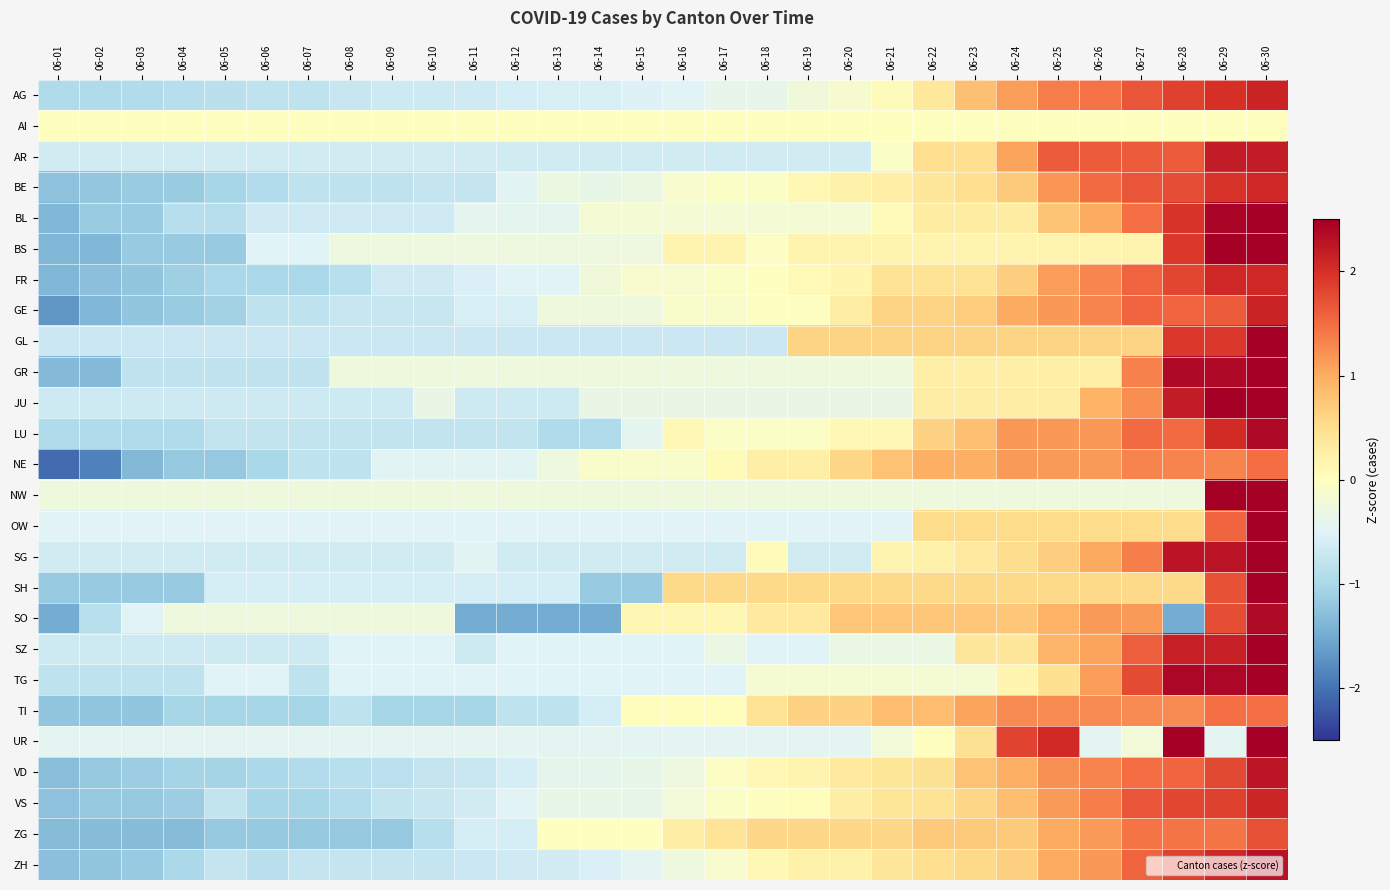

Reading left to right, list all the values displayed in this chart.

AG: 06-01=-0.9	06-02=-0.9	06-03=-0.9	06-04=-0.9	06-05=-0.8	06-06=-0.8	06-07=-0.8	06-08=-0.7	06-09=-0.7	06-10=-0.7	06-11=-0.7	06-12=-0.6	06-13=-0.6	06-14=-0.6	06-15=-0.5	06-16=-0.5	06-17=-0.4	06-18=-0.4	06-19=-0.2	06-20=-0.1	06-21=0.1	06-22=0.4	06-23=0.8	06-24=1.1	06-25=1.4	06-26=1.5	06-27=1.7	06-28=1.9	06-29=2.0	06-30=2.1
AI: 06-01=0.0	06-02=0.0	06-03=0.0	06-04=0.0	06-05=0.0	06-06=0.0	06-07=0.0	06-08=0.0	06-09=0.0	06-10=0.0	06-11=0.0	06-12=0.0	06-13=0.0	06-14=0.0	06-15=0.0	06-16=0.0	06-17=0.0	06-18=0.0	06-19=0.0	06-20=0.0	06-21=0.0	06-22=0.0	06-23=0.0	06-24=0.0	06-25=0.0	06-26=0.0	06-27=0.0	06-28=0.0	06-29=0.0	06-30=0.0
AR: 06-01=-0.6	06-02=-0.6	06-03=-0.6	06-04=-0.6	06-05=-0.6	06-06=-0.6	06-07=-0.6	06-08=-0.6	06-09=-0.6	06-10=-0.6	06-11=-0.6	06-12=-0.6	06-13=-0.6	06-14=-0.6	06-15=-0.6	06-16=-0.6	06-17=-0.6	06-18=-0.6	06-19=-0.6	06-20=-0.6	06-21=-0.1	06-22=0.5	06-23=0.5	06-24=1.1	06-25=1.6	06-26=1.6	06-27=1.6	06-28=1.6	06-29=2.2	06-30=2.2
BE: 06-01=-1.3	06-02=-1.2	06-03=-1.1	06-04=-1.1	06-05=-1.0	06-06=-0.9	06-07=-0.8	06-08=-0.8	06-09=-0.8	06-10=-0.8	06-11=-0.8	06-12=-0.5	06-13=-0.3	06-14=-0.4	06-15=-0.3	06-16=-0.1	06-17=-0.1	06-18=-0.1	06-19=0.1	06-20=0.2	06-21=0.3	06-22=0.4	06-23=0.5	06-24=0.7	06-25=1.2	06-26=1.5	06-27=1.7	06-28=1.7	06-29=2.0	06-30=2.1
BL: 06-01=-1.4	06-02=-1.1	06-03=-1.1	06-04=-0.9	06-05=-0.9	06-06=-0.7	06-07=-0.7	06-08=-0.7	06-09=-0.7	06-10=-0.7	06-11=-0.4	06-12=-0.4	06-13=-0.4	06-14=-0.2	06-15=-0.2	06-16=-0.2	06-17=-0.2	06-18=-0.2	06-19=-0.2	06-20=-0.2	06-21=0.1	06-22=0.3	06-23=0.3	06-24=0.3	06-25=0.8	06-26=1.0	06-27=1.5	06-28=2.0	06-29=2.4	06-30=2.7
BS: 06-01=-1.4	06-02=-1.4	06-03=-1.2	06-04=-1.2	06-05=-1.2	06-06=-0.5	06-07=-0.5	06-08=-0.3	06-09=-0.3	06-10=-0.3	06-11=-0.3	06-12=-0.3	06-13=-0.3	06-14=-0.3	06-15=-0.3	06-16=0.2	06-17=0.2	06-18=-0.1	06-19=0.2	06-20=0.2	06-21=0.2	06-22=0.2	06-23=0.2	06-24=0.2	06-25=0.2	06-26=0.2	06-27=0.2	06-28=1.9	06-29=2.6	06-30=3.2
FR: 06-01=-1.4	06-02=-1.3	06-03=-1.2	06-04=-1.1	06-05=-1.0	06-06=-1.0	06-07=-1.0	06-08=-0.9	06-09=-0.6	06-10=-0.6	06-11=-0.5	06-12=-0.5	06-13=-0.5	06-14=-0.2	06-15=-0.1	06-16=-0.1	06-17=-0.1	06-18=-0.0	06-19=0.1	06-20=0.2	06-21=0.4	06-22=0.4	06-23=0.4	06-24=0.7	06-25=1.1	06-26=1.3	06-27=1.6	06-28=1.8	06-29=2.1	06-30=2.1
GE: 06-01=-1.7	06-02=-1.4	06-03=-1.2	06-04=-1.1	06-05=-1.1	06-06=-0.8	06-07=-0.8	06-08=-0.7	06-09=-0.7	06-10=-0.7	06-11=-0.6	06-12=-0.6	06-13=-0.3	06-14=-0.3	06-15=-0.3	06-16=-0.1	06-17=-0.1	06-18=-0.0	06-19=-0.0	06-20=0.3	06-21=0.6	06-22=0.6	06-23=0.7	06-24=1.0	06-25=1.2	06-26=1.3	06-27=1.6	06-28=1.6	06-29=1.6	06-30=2.1
GL: 06-01=-0.7	06-02=-0.7	06-03=-0.7	06-04=-0.7	06-05=-0.7	06-06=-0.7	06-07=-0.7	06-08=-0.7	06-09=-0.7	06-10=-0.7	06-11=-0.7	06-12=-0.7	06-13=-0.7	06-14=-0.7	06-15=-0.7	06-16=-0.7	06-17=-0.7	06-18=-0.7	06-19=0.6	06-20=0.6	06-21=0.6	06-22=0.6	06-23=0.6	06-24=0.6	06-25=0.6	06-26=0.6	06-27=0.6	06-28=1.9	06-29=1.9	06-30=3.2
GR: 06-01=-1.3	06-02=-1.3	06-03=-0.8	06-04=-0.8	06-05=-0.8	06-06=-0.8	06-07=-0.8	06-08=-0.3	06-09=-0.3	06-10=-0.3	06-11=-0.3	06-12=-0.3	06-13=-0.3	06-14=-0.3	06-15=-0.3	06-16=-0.3	06-17=-0.3	06-18=-0.3	06-19=-0.3	06-20=-0.3	06-21=-0.3	06-22=0.3	06-23=0.3	06-24=0.3	06-25=0.3	06-26=0.3	06-27=1.3	06-28=2.4	06-29=2.4	06-30=2.9
JU: 06-01=-0.7	06-02=-0.7	06-03=-0.7	06-04=-0.7	06-05=-0.7	06-06=-0.7	06-07=-0.7	06-08=-0.7	06-09=-0.7	06-10=-0.3	06-11=-0.7	06-12=-0.7	06-13=-0.7	06-14=-0.3	06-15=-0.3	06-16=-0.3	06-17=-0.3	06-18=-0.3	06-19=-0.3	06-20=-0.3	06-21=-0.3	06-22=0.3	06-23=0.3	06-24=0.3	06-25=0.3	06-26=0.9	06-27=1.2	06-28=2.2	06-29=2.8	06-30=2.8
LU: 06-01=-1.0	06-02=-1.0	06-03=-1.0	06-04=-1.0	06-05=-0.8	06-06=-0.8	06-07=-0.8	06-08=-0.8	06-09=-0.8	06-10=-0.8	06-11=-0.8	06-12=-0.8	06-13=-1.0	06-14=-1.0	06-15=-0.4	06-16=0.1	06-17=-0.1	06-18=-0.1	06-19=-0.1	06-20=0.1	06-21=0.1	06-22=0.6	06-23=0.8	06-24=1.2	06-25=1.2	06-26=1.2	06-27=1.5	06-28=1.5	06-29=2.0	06-30=2.4
NE: 06-01=-2.1	06-02=-1.9	06-03=-1.4	06-04=-1.2	06-05=-1.2	06-06=-1.0	06-07=-0.8	06-08=-0.8	06-09=-0.5	06-10=-0.5	06-11=-0.5	06-12=-0.5	06-13=-0.3	06-14=-0.1	06-15=-0.1	06-16=-0.1	06-17=0.1	06-18=0.2	06-19=0.2	06-20=0.6	06-21=0.8	06-22=1.0	06-23=1.0	06-24=1.1	06-25=1.1	06-26=1.1	06-27=1.3	06-28=1.3	06-29=1.3	06-30=1.5
NW: 06-01=-0.3	06-02=-0.3	06-03=-0.3	06-04=-0.3	06-05=-0.3	06-06=-0.3	06-07=-0.3	06-08=-0.3	06-09=-0.3	06-10=-0.3	06-11=-0.3	06-12=-0.3	06-13=-0.3	06-14=-0.3	06-15=-0.3	06-16=-0.3	06-17=-0.3	06-18=-0.3	06-19=-0.3	06-20=-0.3	06-21=-0.3	06-22=-0.3	06-23=-0.3	06-24=-0.3	06-25=-0.3	06-26=-0.3	06-27=-0.3	06-28=-0.3	06-29=3.7	06-30=3.7
OW: 06-01=-0.5	06-02=-0.5	06-03=-0.5	06-04=-0.5	06-05=-0.5	06-06=-0.5	06-07=-0.5	06-08=-0.5	06-09=-0.5	06-10=-0.5	06-11=-0.5	06-12=-0.5	06-13=-0.5	06-14=-0.5	06-15=-0.5	06-16=-0.5	06-17=-0.5	06-18=-0.5	06-19=-0.5	06-20=-0.5	06-21=-0.5	06-22=0.5	06-23=0.5	06-24=0.5	06-25=0.5	06-26=0.5	06-27=0.5	06-28=0.5	06-29=1.5	06-30=4.6
SG: 06-01=-0.6	06-02=-0.6	06-03=-0.6	06-04=-0.6	06-05=-0.6	06-06=-0.6	06-07=-0.6	06-08=-0.6	06-09=-0.6	06-10=-0.6	06-11=-0.5	06-12=-0.6	06-13=-0.6	06-14=-0.6	06-15=-0.6	06-16=-0.6	06-17=-0.6	06-18=0.1	06-19=-0.6	06-20=-0.6	06-21=0.2	06-22=0.2	06-23=0.3	06-24=0.5	06-25=0.7	06-26=1.0	06-27=1.4	06-28=2.3	06-29=2.3	06-30=2.9
SH: 06-01=-1.2	06-02=-1.2	06-03=-1.2	06-04=-1.2	06-05=-0.6	06-06=-0.6	06-07=-0.6	06-08=-0.6	06-09=-0.6	06-10=-0.6	06-11=-0.6	06-12=-0.6	06-13=-0.6	06-14=-1.2	06-15=-1.2	06-16=0.6	06-17=0.6	06-18=0.6	06-19=0.6	06-20=0.6	06-21=0.6	06-22=0.6	06-23=0.6	06-24=0.6	06-25=0.6	06-26=0.6	06-27=0.6	06-28=0.6	06-29=1.7	06-30=3.4
SO: 06-01=-1.5	06-02=-0.9	06-03=-0.5	06-04=-0.3	06-05=-0.3	06-06=-0.3	06-07=-0.3	06-08=-0.3	06-09=-0.3	06-10=-0.3	06-11=-1.5	06-12=-1.5	06-13=-1.5	06-14=-1.5	06-15=0.1	06-16=0.1	06-17=0.1	06-18=0.3	06-19=0.3	06-20=0.7	06-21=0.7	06-22=0.7	06-23=0.7	06-24=0.7	06-25=0.9	06-26=1.1	06-27=1.1	06-28=-1.5	06-29=1.8	06-30=2.4
SZ: 06-01=-0.7	06-02=-0.7	06-03=-0.7	06-04=-0.7	06-05=-0.7	06-06=-0.7	06-07=-0.7	06-08=-0.5	06-09=-0.5	06-10=-0.5	06-11=-0.7	06-12=-0.5	06-13=-0.5	06-14=-0.5	06-15=-0.5	06-16=-0.5	06-17=-0.3	06-18=-0.5	06-19=-0.5	06-20=-0.3	06-21=-0.3	06-22=-0.3	06-23=0.4	06-24=0.4	06-25=0.9	06-26=1.1	06-27=1.6	06-28=2.2	06-29=2.2	06-30=3.0
TG: 06-01=-0.8	06-02=-0.8	06-03=-0.8	06-04=-0.8	06-05=-0.5	06-06=-0.5	06-07=-0.8	06-08=-0.5	06-09=-0.5	06-10=-0.5	06-11=-0.5	06-12=-0.5	06-13=-0.5	06-14=-0.5	06-15=-0.5	06-16=-0.5	06-17=-0.5	06-18=-0.2	06-19=-0.2	06-20=-0.2	06-21=-0.2	06-22=-0.2	06-23=-0.2	06-24=0.2	06-25=0.5	06-26=1.1	06-27=1.8	06-28=2.4	06-29=2.4	06-30=2.7
TI: 06-01=-1.2	06-02=-1.2	06-03=-1.2	06-04=-1.0	06-05=-1.0	06-06=-1.0	06-07=-1.0	06-08=-0.8	06-09=-1.0	06-10=-1.0	06-11=-1.0	06-12=-0.8	06-13=-0.8	06-14=-0.6	06-15=0.0	06-16=0.0	06-17=0.0	06-18=0.4	06-19=0.6	06-20=0.6	06-21=0.9	06-22=0.9	06-23=1.1	06-24=1.3	06-25=1.3	06-26=1.3	06-27=1.3	06-28=1.3	06-29=1.5	06-30=1.5
UR: 06-01=-0.4	06-02=-0.4	06-03=-0.4	06-04=-0.4	06-05=-0.4	06-06=-0.4	06-07=-0.4	06-08=-0.4	06-09=-0.4	06-10=-0.4	06-11=-0.4	06-12=-0.4	06-13=-0.4	06-14=-0.4	06-15=-0.4	06-16=-0.4	06-17=-0.4	06-18=-0.4	06-19=-0.4	06-20=-0.4	06-21=-0.2	06-22=0.0	06-23=0.5	06-24=1.8	06-25=2.1	06-26=-0.4	06-27=-0.2	06-28=2.7	06-29=-0.4	06-30=3.2
VD: 06-01=-1.3	06-02=-1.2	06-03=-1.1	06-04=-1.0	06-05=-1.0	06-06=-1.0	06-07=-0.9	06-08=-0.9	06-09=-0.8	06-10=-0.7	06-11=-0.7	06-12=-0.6	06-13=-0.4	06-14=-0.4	06-15=-0.4	06-16=-0.3	06-17=-0.0	06-18=0.1	06-19=0.2	06-20=0.3	06-21=0.4	06-22=0.5	06-23=0.8	06-24=1.0	06-25=1.2	06-26=1.3	06-27=1.5	06-28=1.6	06-29=1.8	06-30=2.3
VS: 06-01=-1.3	06-02=-1.2	06-03=-1.2	06-04=-1.1	06-05=-0.8	06-06=-1.0	06-07=-1.0	06-08=-0.9	06-09=-0.8	06-10=-0.7	06-11=-0.6	06-12=-0.5	06-13=-0.4	06-14=-0.4	06-15=-0.4	06-16=-0.2	06-17=-0.1	06-18=-0.0	06-19=0.0	06-20=0.3	06-21=0.4	06-22=0.4	06-23=0.6	06-24=0.8	06-25=1.1	06-26=1.4	06-27=1.7	06-28=1.8	06-29=1.8	06-30=2.1
ZG: 06-01=-1.3	06-02=-1.3	06-03=-1.3	06-04=-1.3	06-05=-1.2	06-06=-1.2	06-07=-1.2	06-08=-1.2	06-09=-1.2	06-10=-0.9	06-11=-0.6	06-12=-0.6	06-13=-0.0	06-14=-0.0	06-15=-0.0	06-16=0.3	06-17=0.4	06-18=0.6	06-19=0.6	06-20=0.6	06-21=0.6	06-22=0.7	06-23=0.7	06-24=0.7	06-25=1.0	06-26=1.1	06-27=1.4	06-28=1.4	06-29=1.4	06-30=1.7
ZH: 06-01=-1.3	06-02=-1.2	06-03=-1.2	06-04=-1.0	06-05=-0.8	06-06=-0.8	06-07=-0.8	06-08=-0.8	06-09=-0.8	06-10=-0.8	06-11=-0.7	06-12=-0.7	06-13=-0.6	06-14=-0.5	06-15=-0.4	06-16=-0.3	06-17=-0.1	06-18=0.1	06-19=0.2	06-20=0.2	06-21=0.4	06-22=0.5	06-23=0.6	06-24=0.7	06-25=1.0	06-26=1.2	06-27=1.6	06-28=1.8	06-29=2.1	06-30=2.3